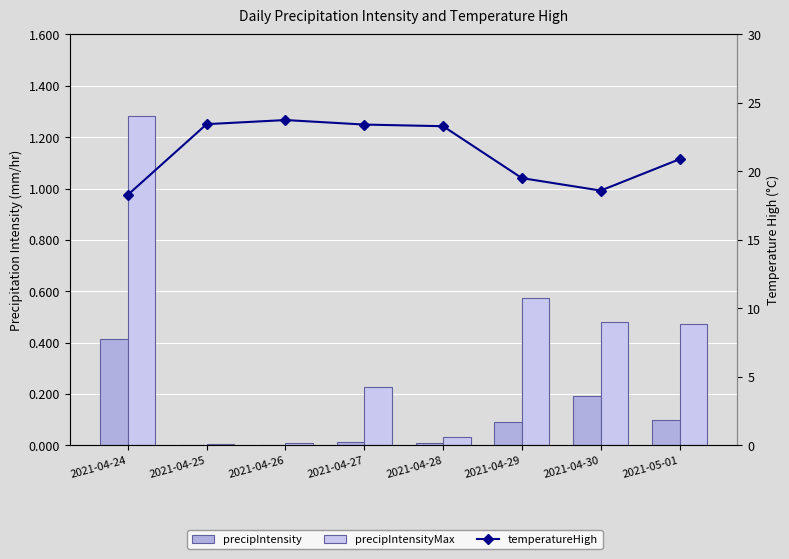

Which category has the highest value across all series?

2021-04-26